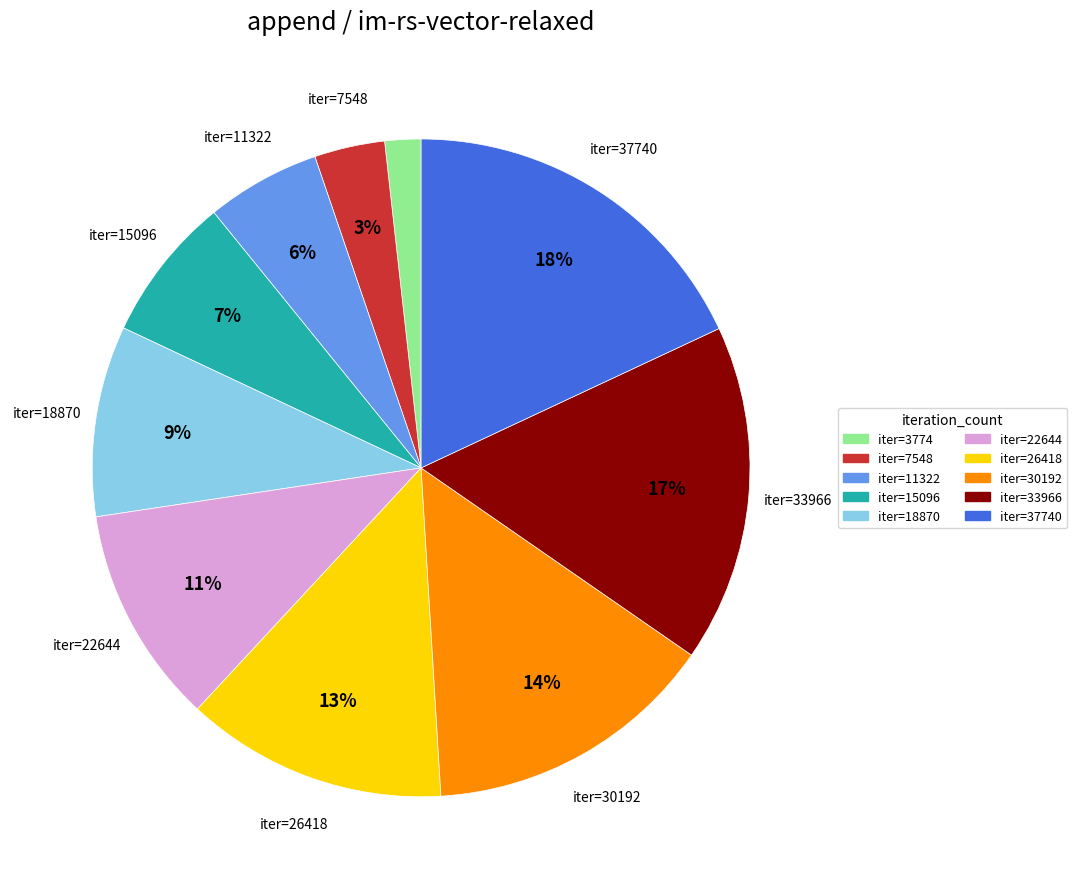

Is there any slice that represents more than half of the pie?

No